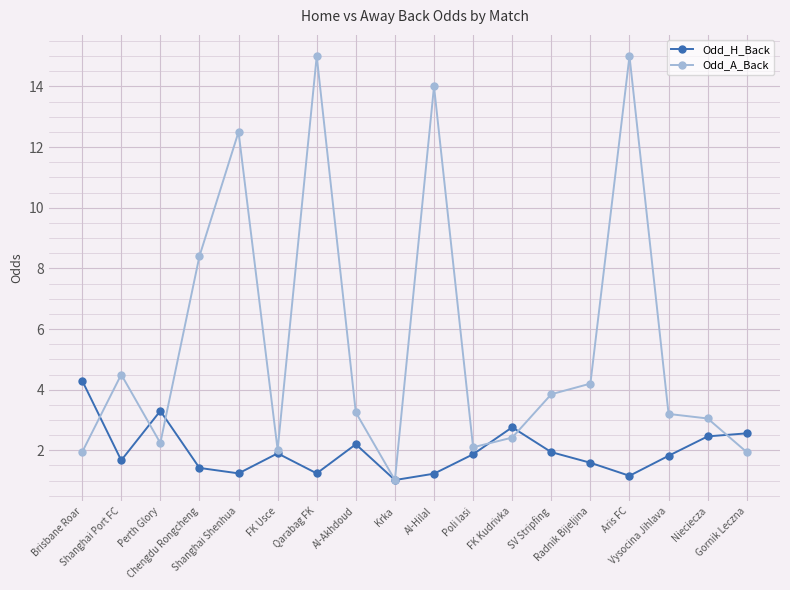

What is the greatest value displayed?

15.0